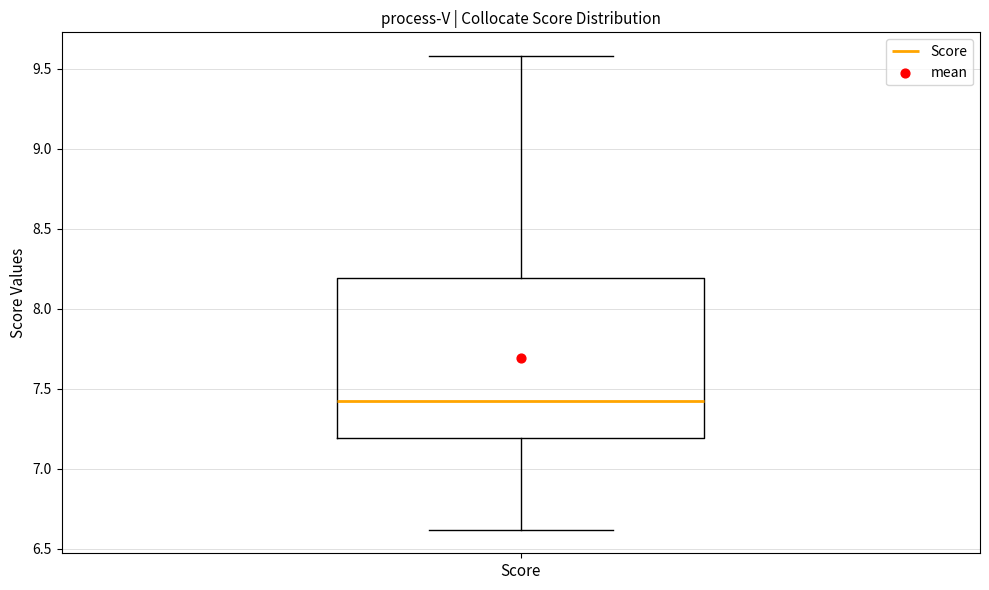

Read this box plot against the y-axis: the position of the median line, the range covered by the box, and the ends of both whiskers. The values are not printed on the chart, so give them approximately, as read against the axis.

median 7.45, box 7.20 to 8.20, whiskers 6.60 to 9.60